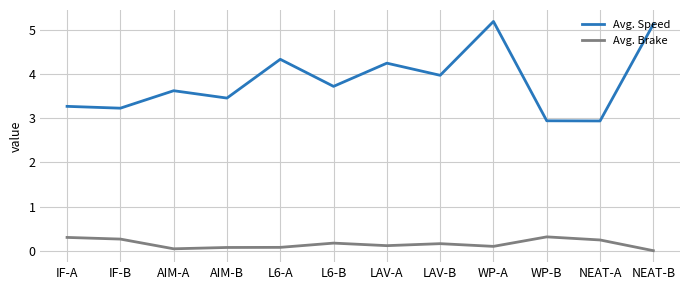

What are all the series names shown in the legend?

Avg. Speed, Avg. Brake